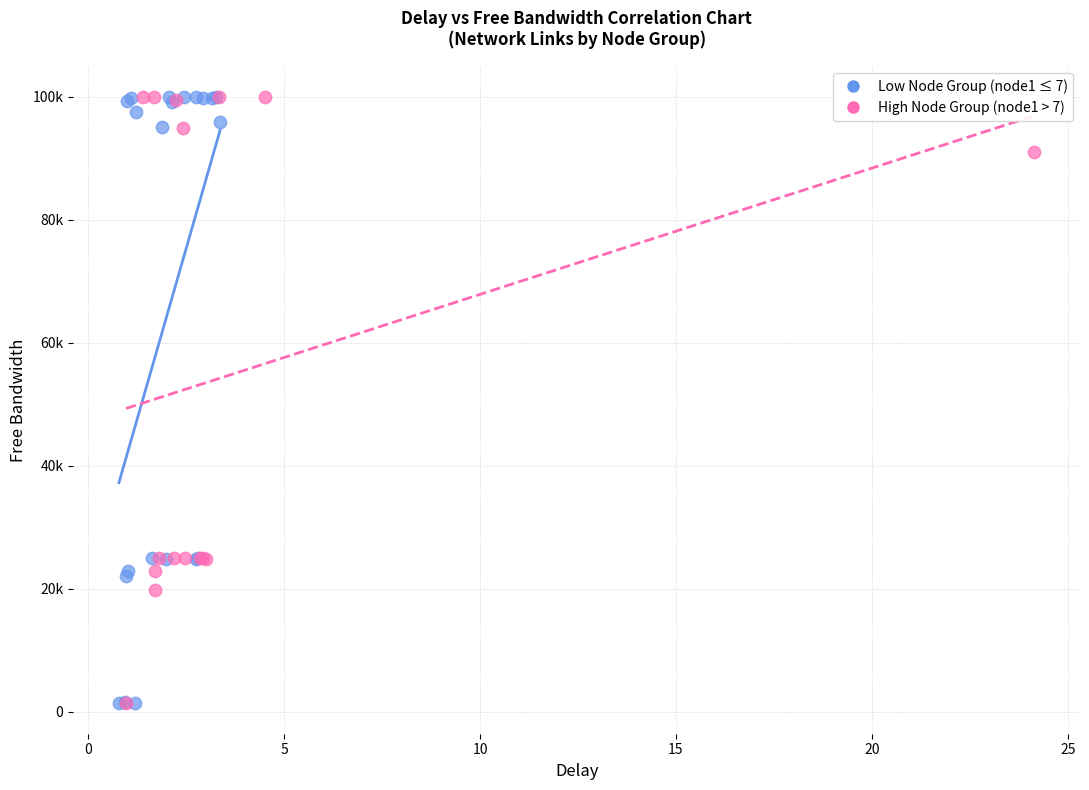

What are all the series names shown in the legend?

Low Node Group (node1 ≤ 7), High Node Group (node1 > 7)